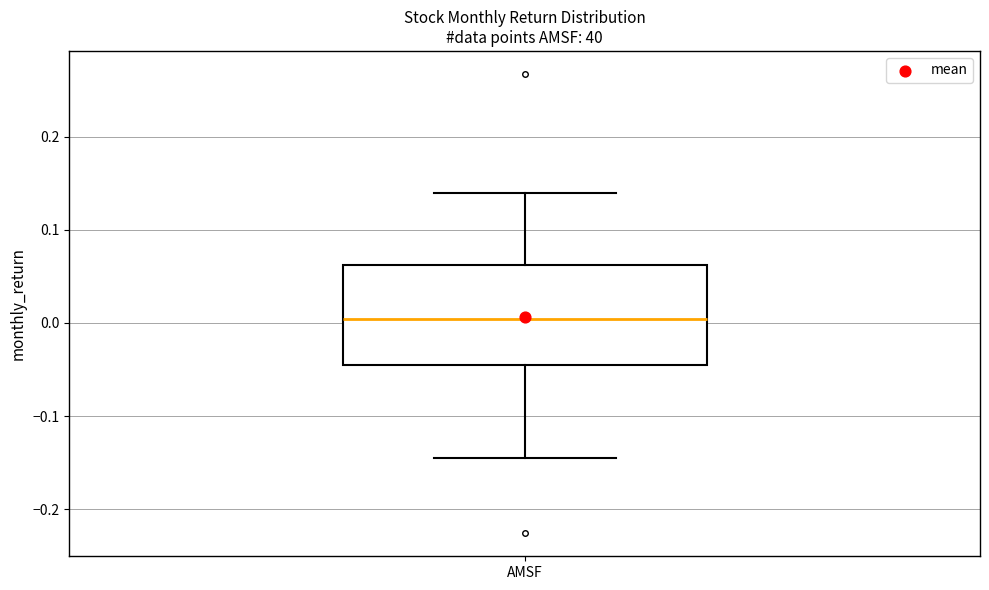

Where is the lower edge of the box for AMSF on the y-axis? The values are not printed on the chart, so give them approximately, as read against the axis.

-0.04